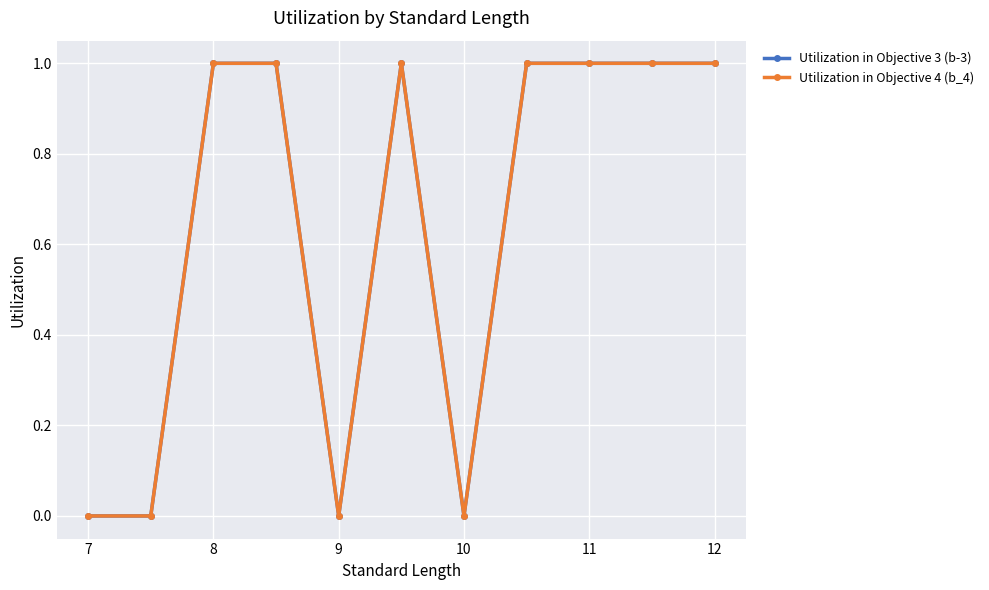

Is this an area chart (filled region under the line)?

No